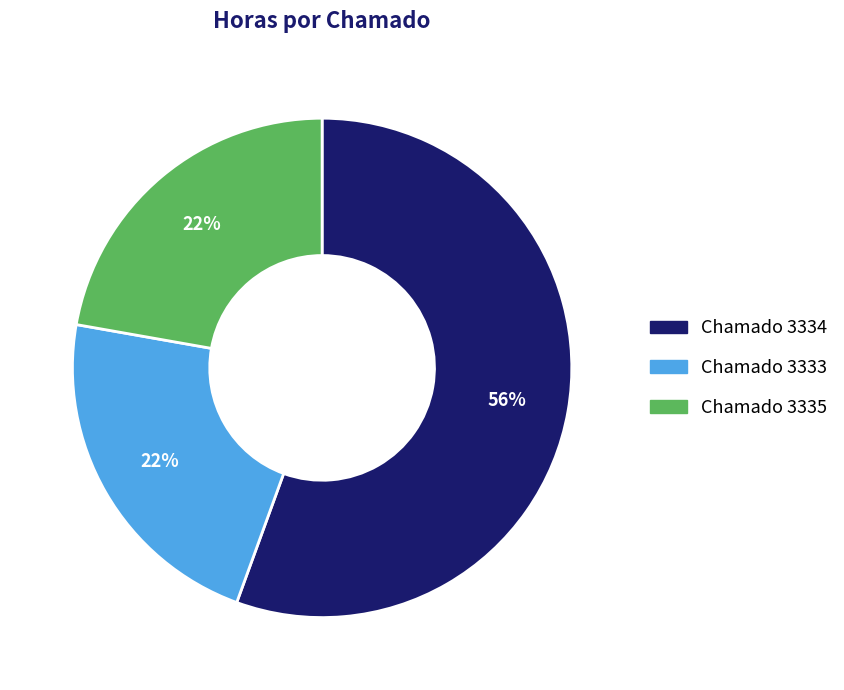

What is the ratio of the value at Chamado 3334 to the value at Chamado 3335?

2.5